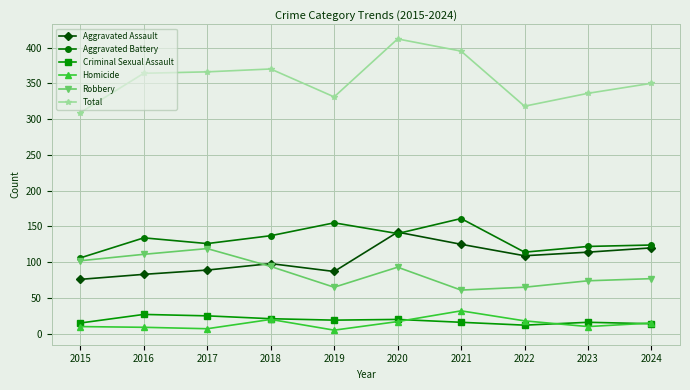

Is it true that Total equals 170 at 2018?

False